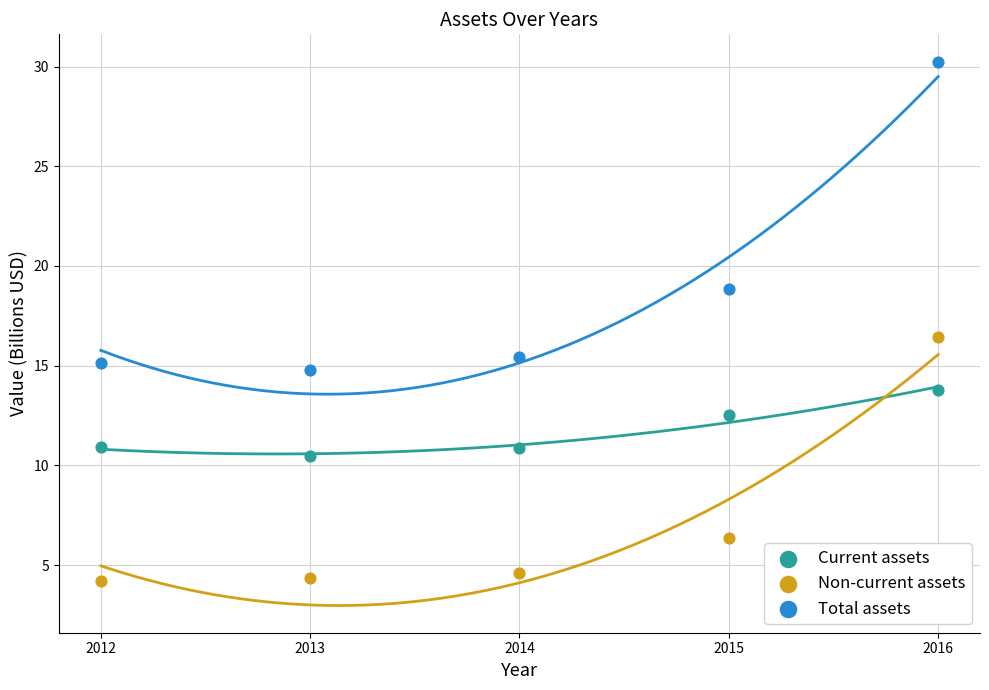

Which series has the widest spread of Y values?

Total assets